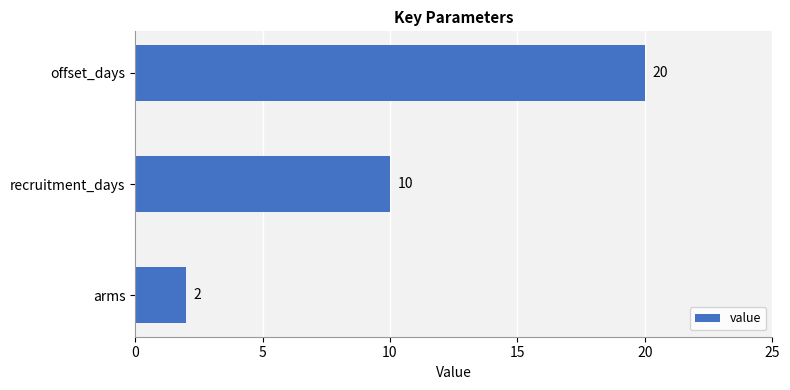

The chart shows a value of 14 at recruitment_days. True or false?

False